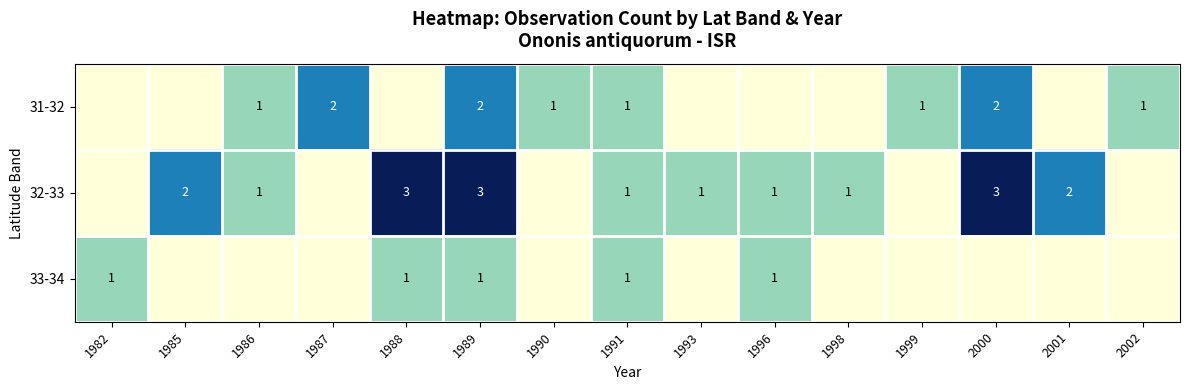

Is it true that 32-33 equals 3 at 1988?

True